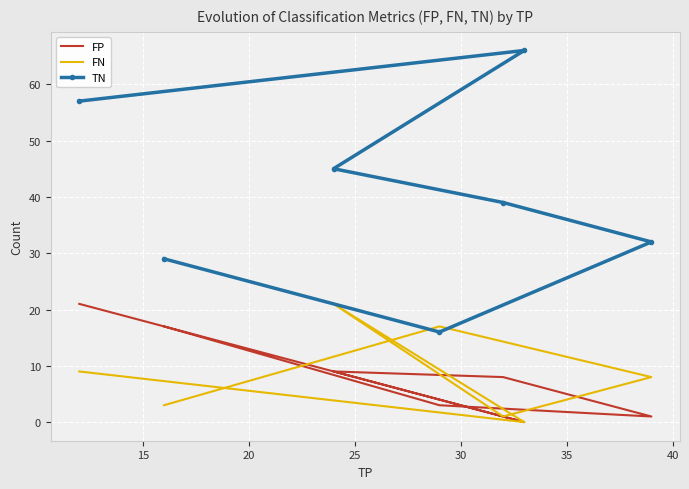

Rank the categories by TN value from highest to lowest.

15, 10, 20, 25, 30, 40, 35